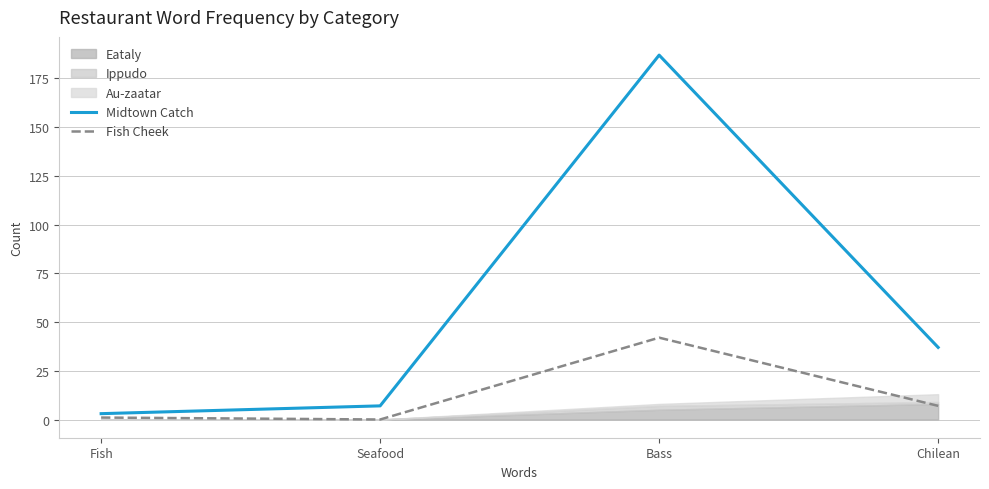

Between Fish and Seafood, which series saw the biggest shift?

Midtown Catch